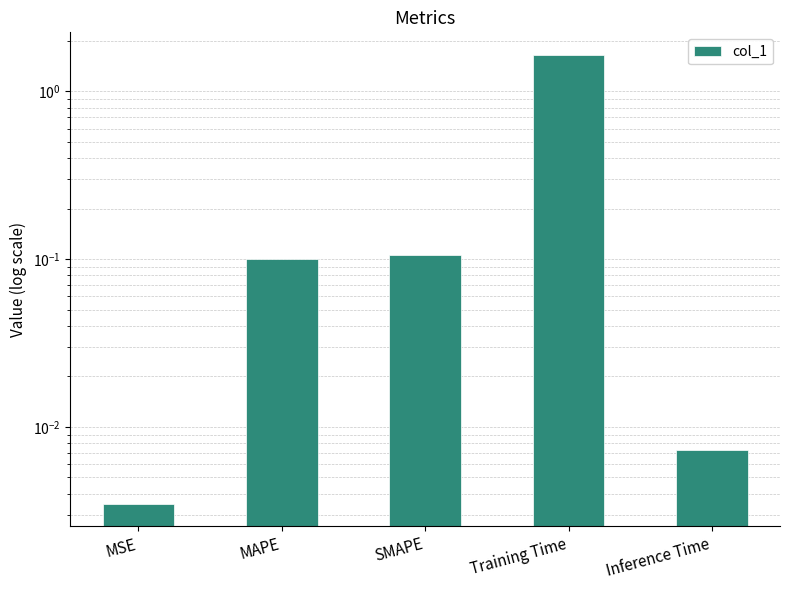

What is the sum of the values at SMAPE and Training Time?

1.8